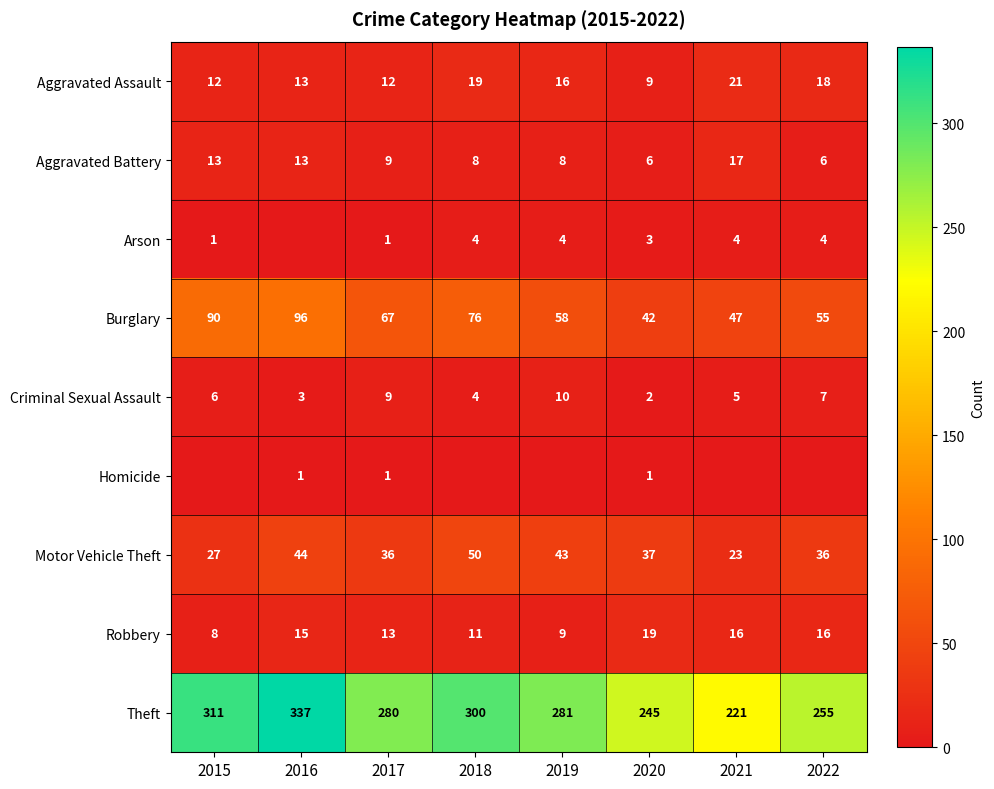

At which label does Motor Vehicle Theft reach its minimum?

2021